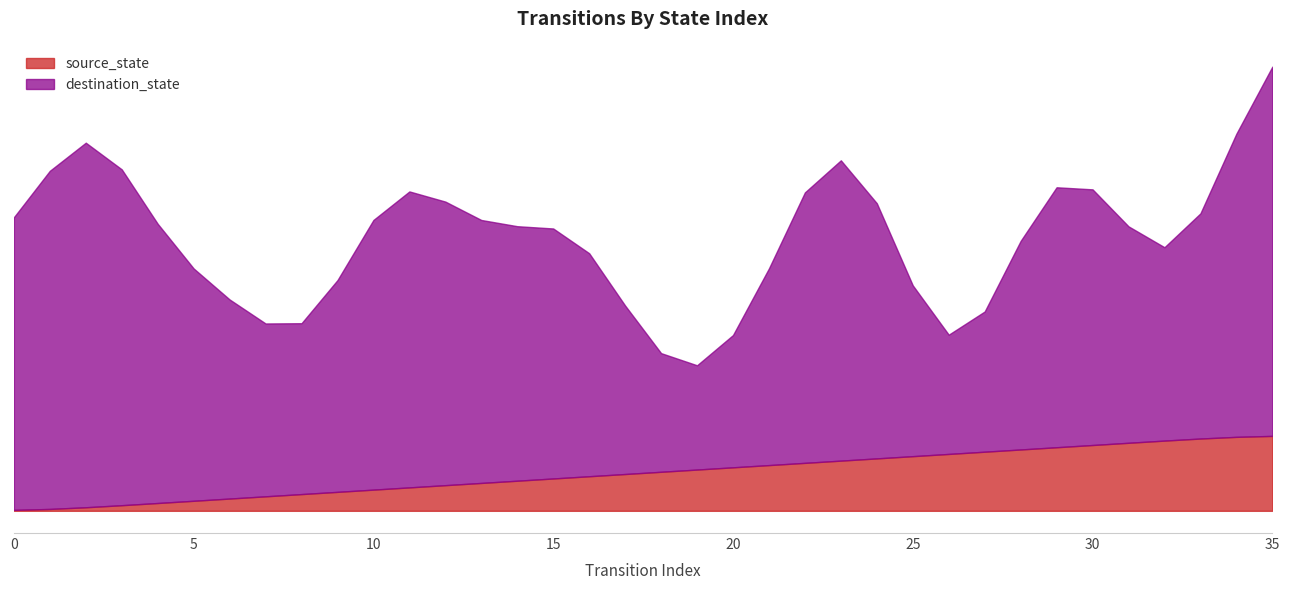

What value does the source_state series have at 23, to the nearest 5?

10